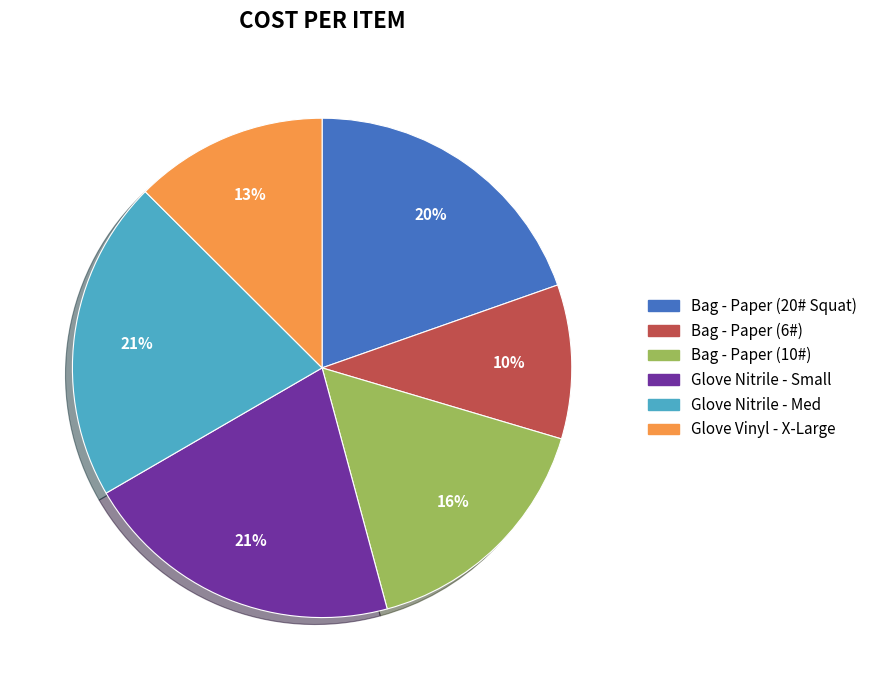

Does Glove Nitrile - Med represent more than half of the total?

No